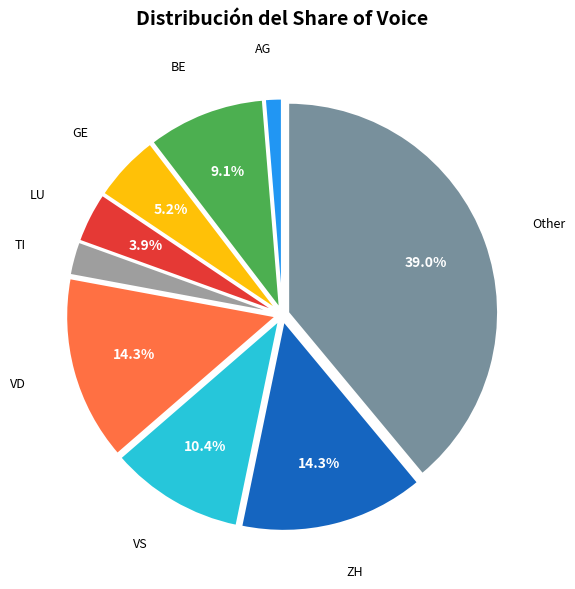

Is there a majority slice in this chart?

No